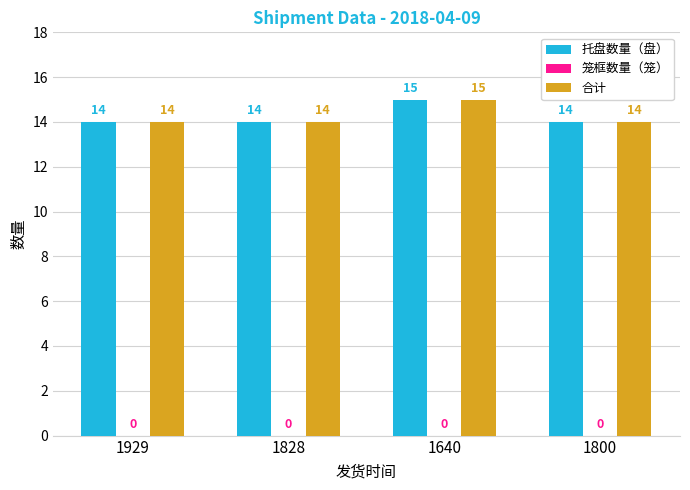

Reading left to right, extract all data points from this chart.

托盘数量（盘）: 14	14	15	14
合计: 14	14	15	14